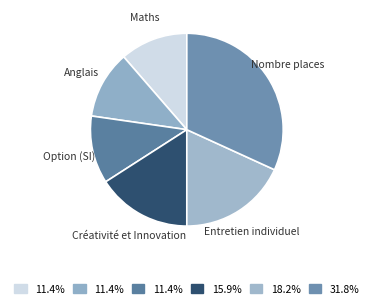

Does any single category account for the majority?

No